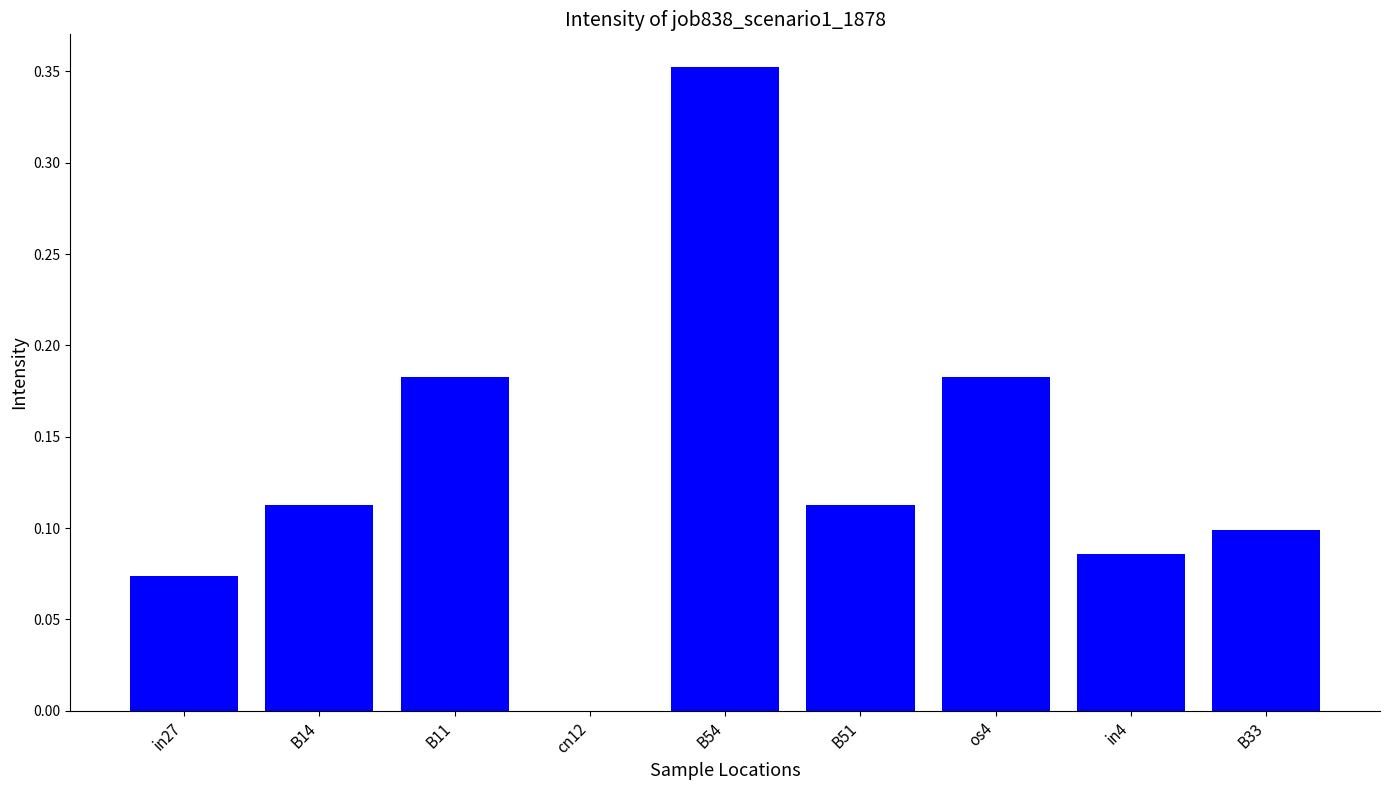

What is the sum of the values at B11 and B51?

0.3